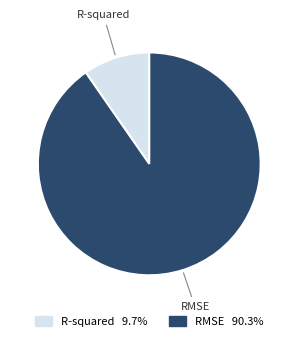

The R-squared slice represents 24% of the pie. True or false?

False